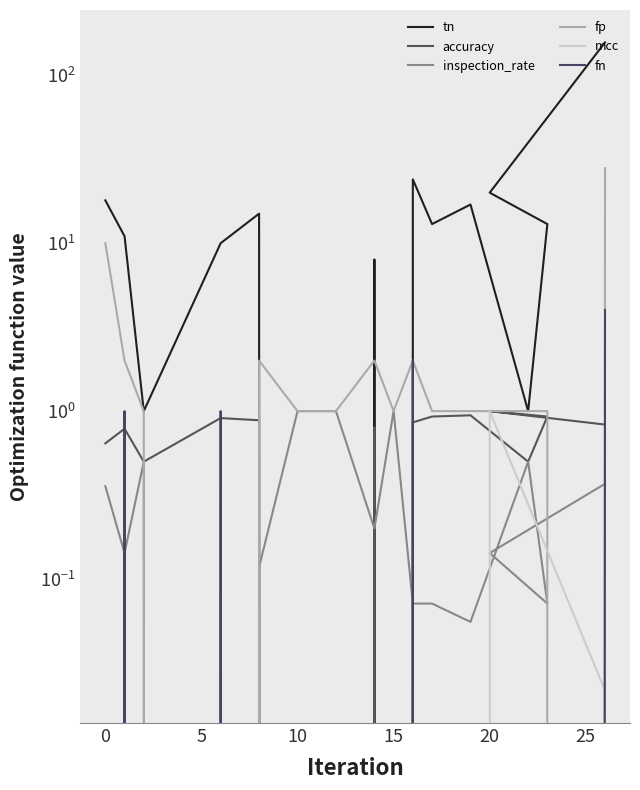

True or false: inspection_rate and tn cross at least once.

True